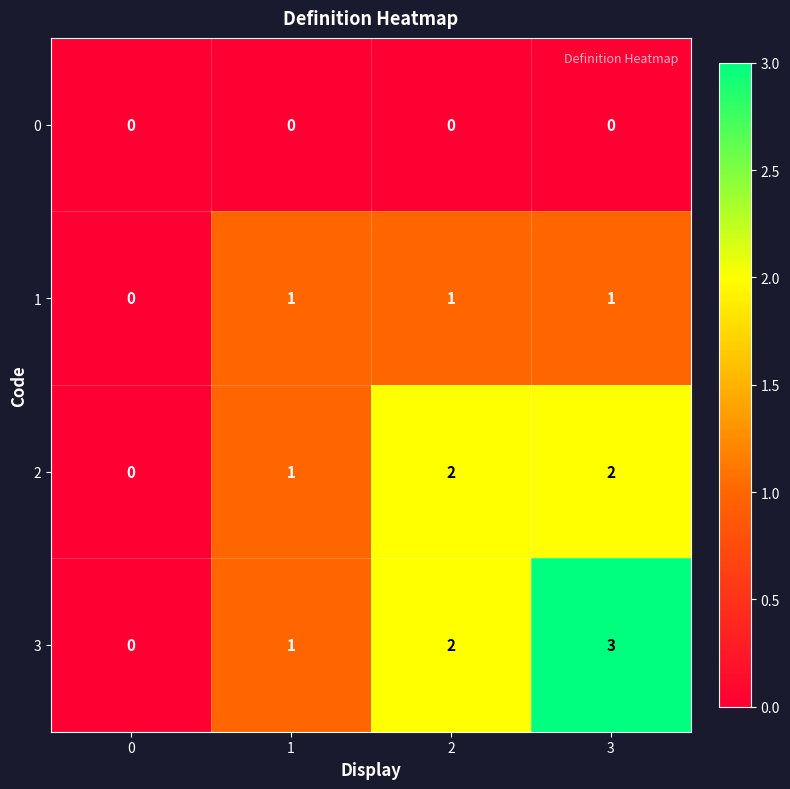

Between 1 and 3, which series saw the biggest shift?

3